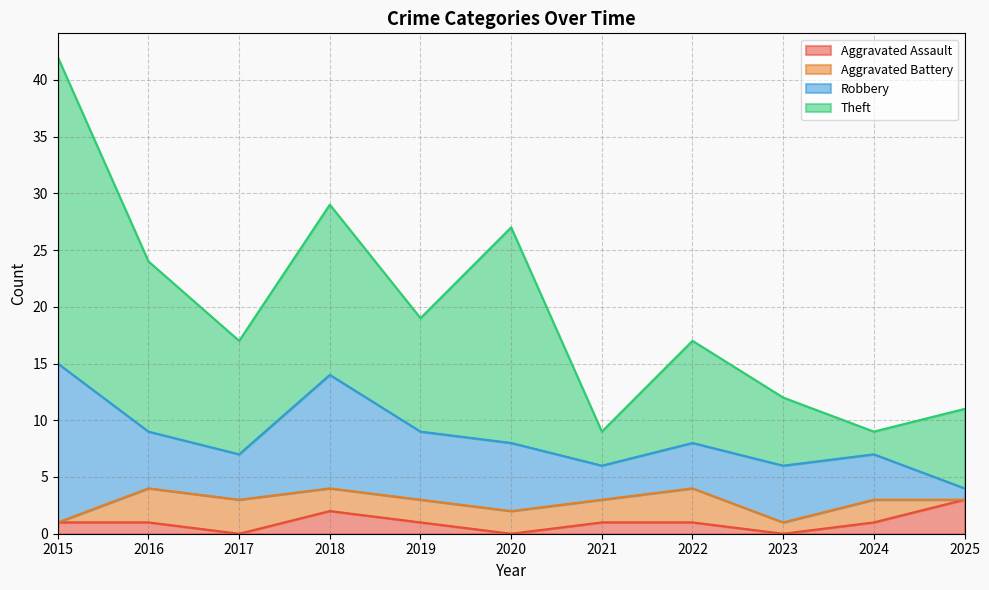

How many data points in Aggravated Battery are above 2?

3